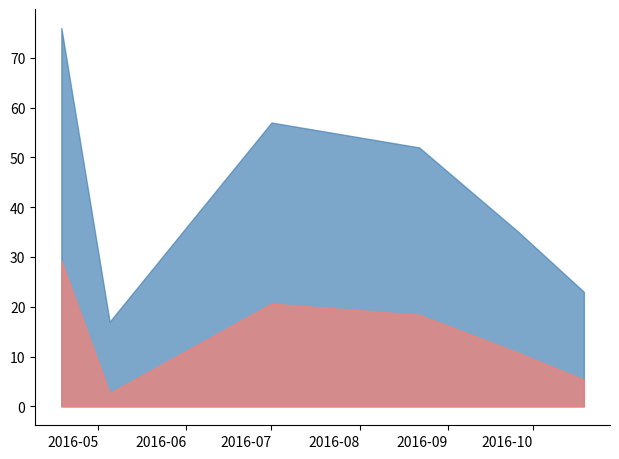

What is the smallest value displayed?

2.7